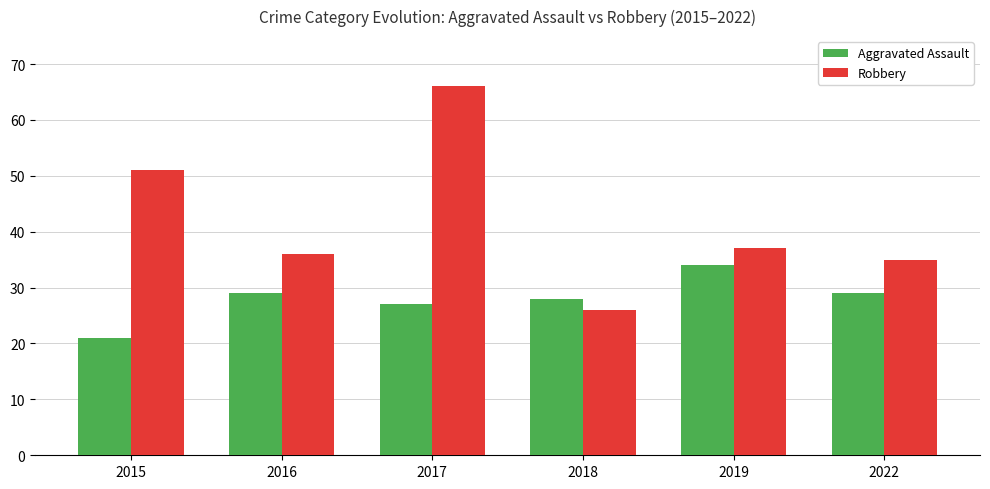

Reading left to right, what are all the values shown in this chart?

Aggravated Assault: 2015=21	2016=29	2017=27	2018=28	2019=34	2022=29
Robbery: 2015=51	2016=36	2017=66	2018=26	2019=37	2022=35